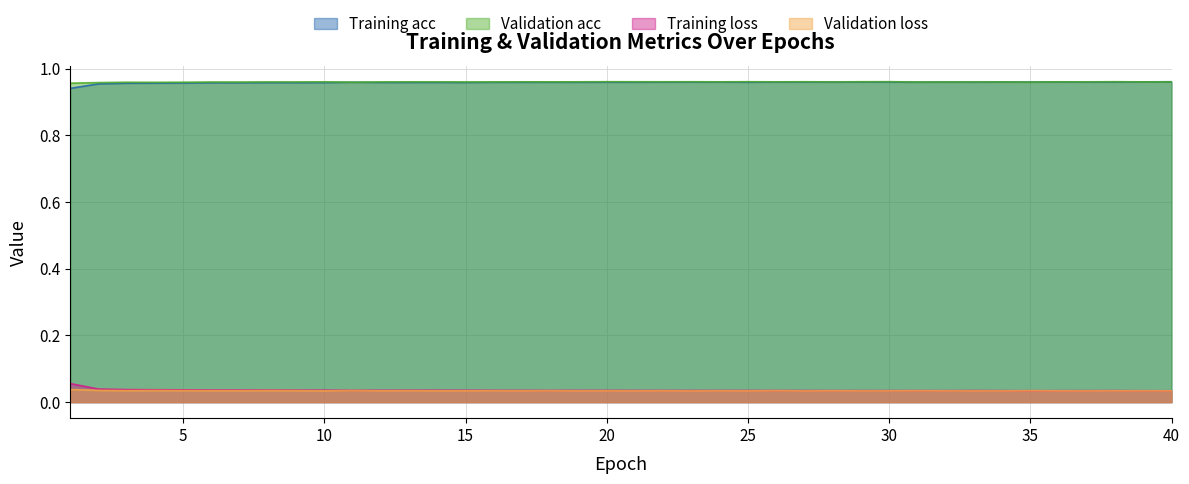

Where is Validation acc nearest to the value 0?

1